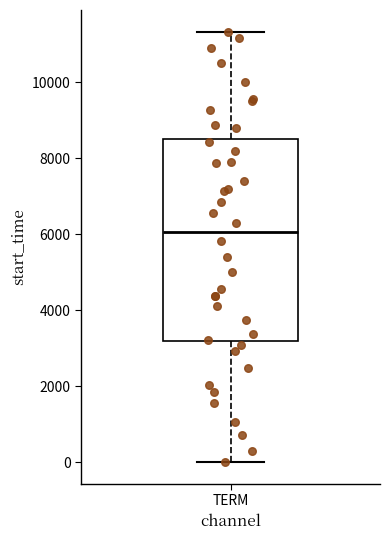

Where is the upper edge of the box for TERM on the y-axis? The values are not printed on the chart, so give them approximately, as read against the axis.

8600